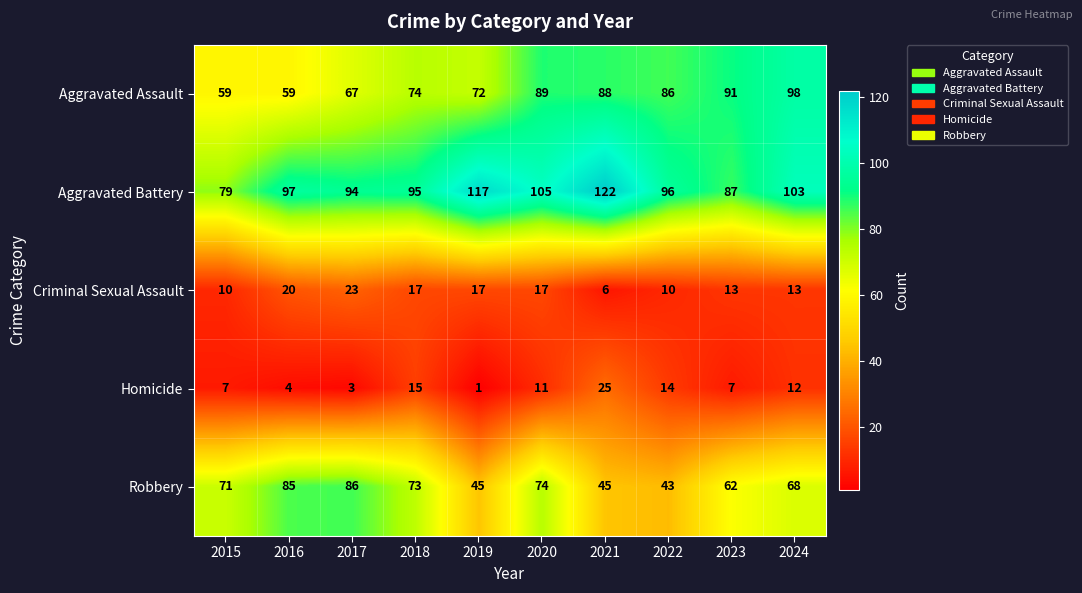

Count the number of categories in the chart.

10